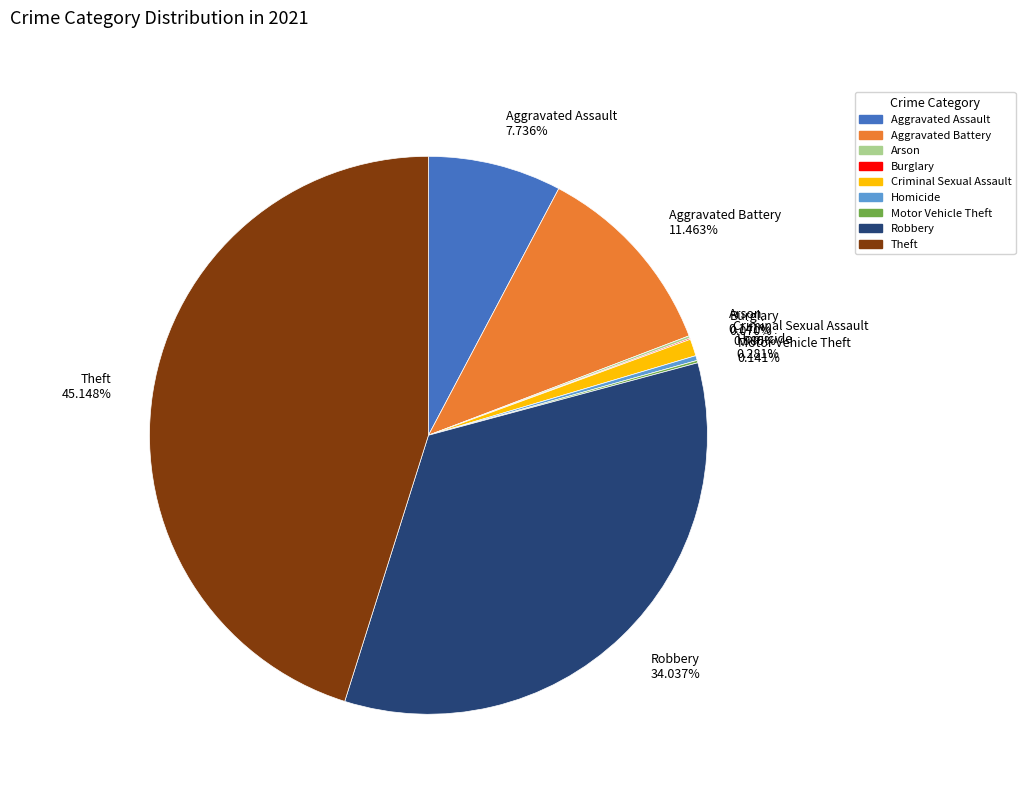

Combined, do Aggravated Battery and Aggravated Assault account for over 50%?

No